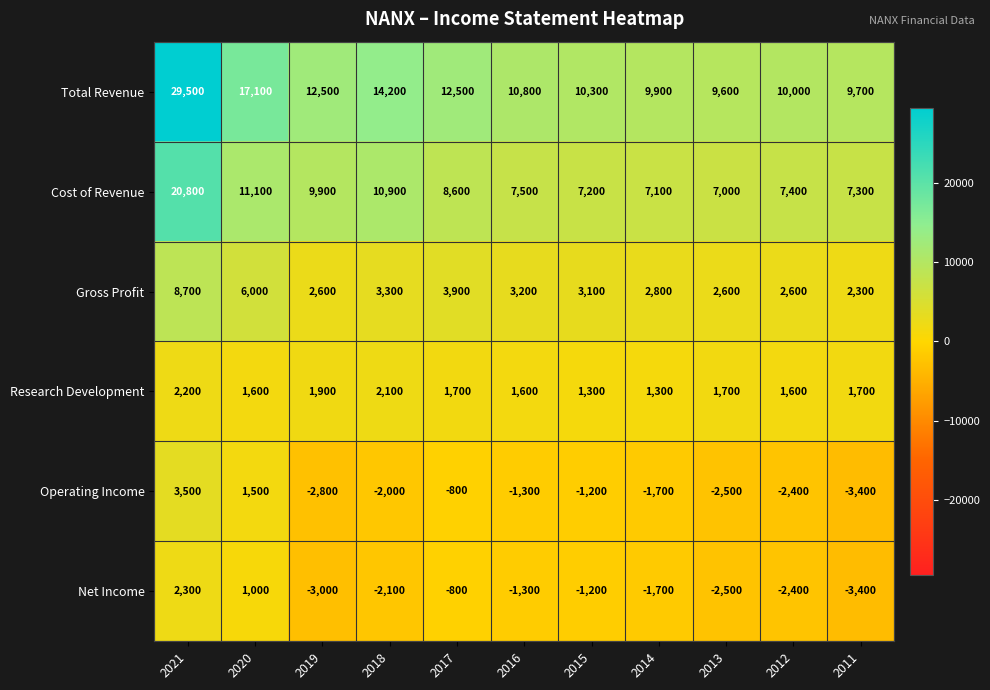

Which series has the largest total across all categories?

Total Revenue